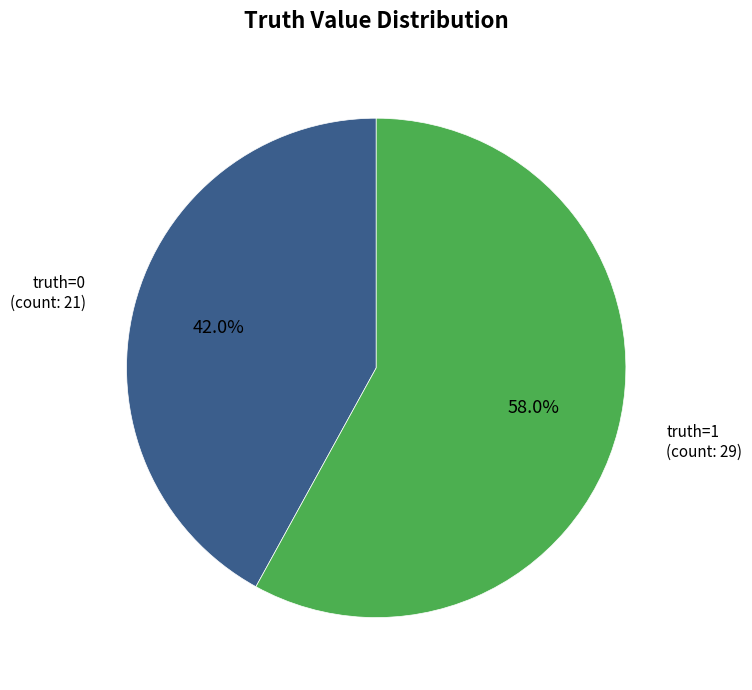

Does any single category account for the majority?

Yes